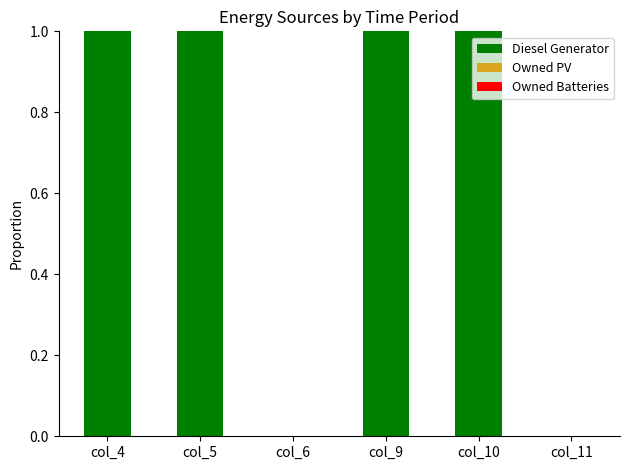

How many categories are shown in the chart?

6